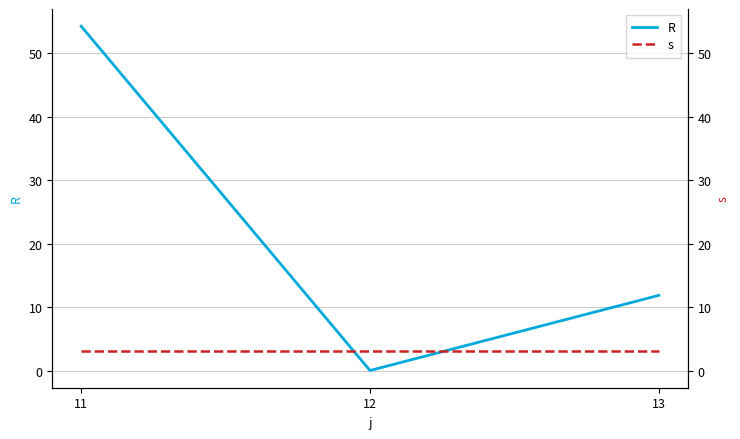

Between 13 and 11, which is larger?

11